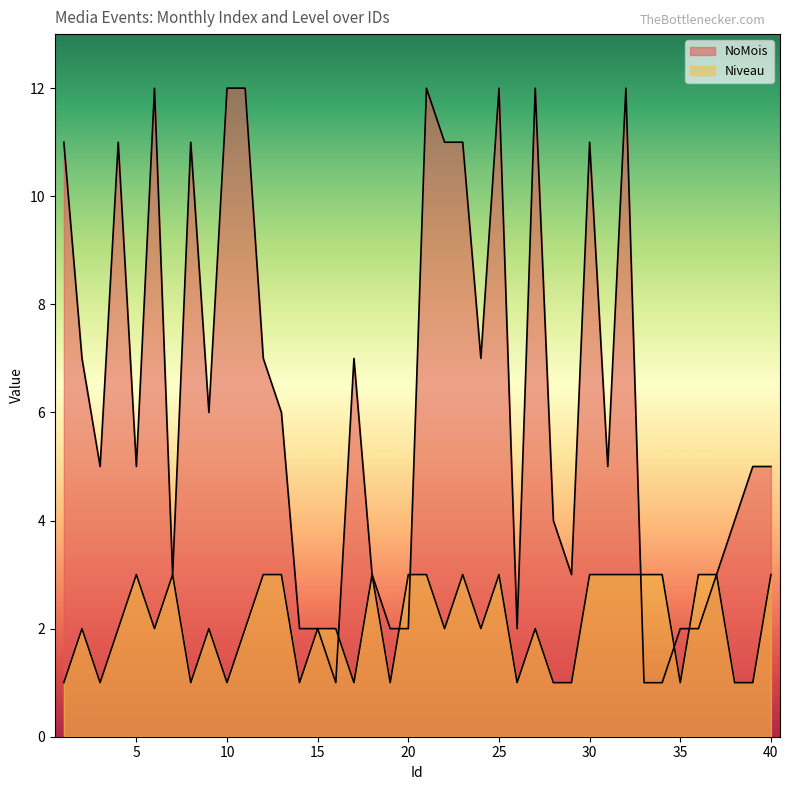

How many data points in Niveau are above 2?

17